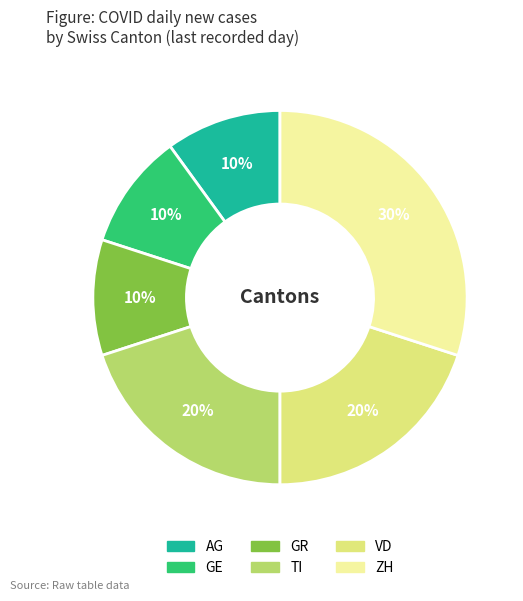

True or false: VD accounts for 20% of the total.

True